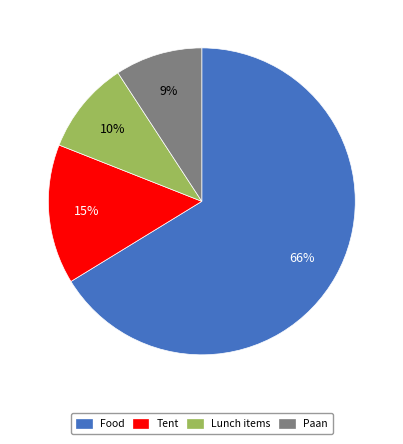

Which has a higher value, Lunch items or Food?

Food